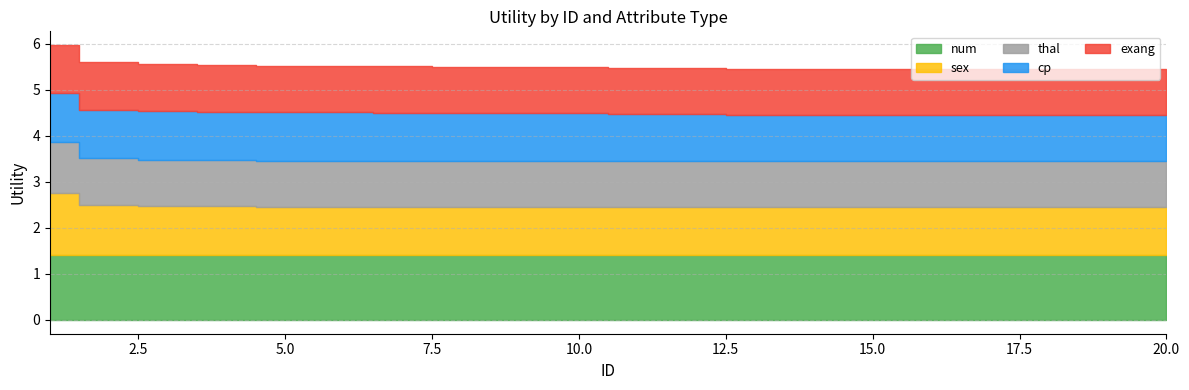

What is the smallest value displayed?

1.0